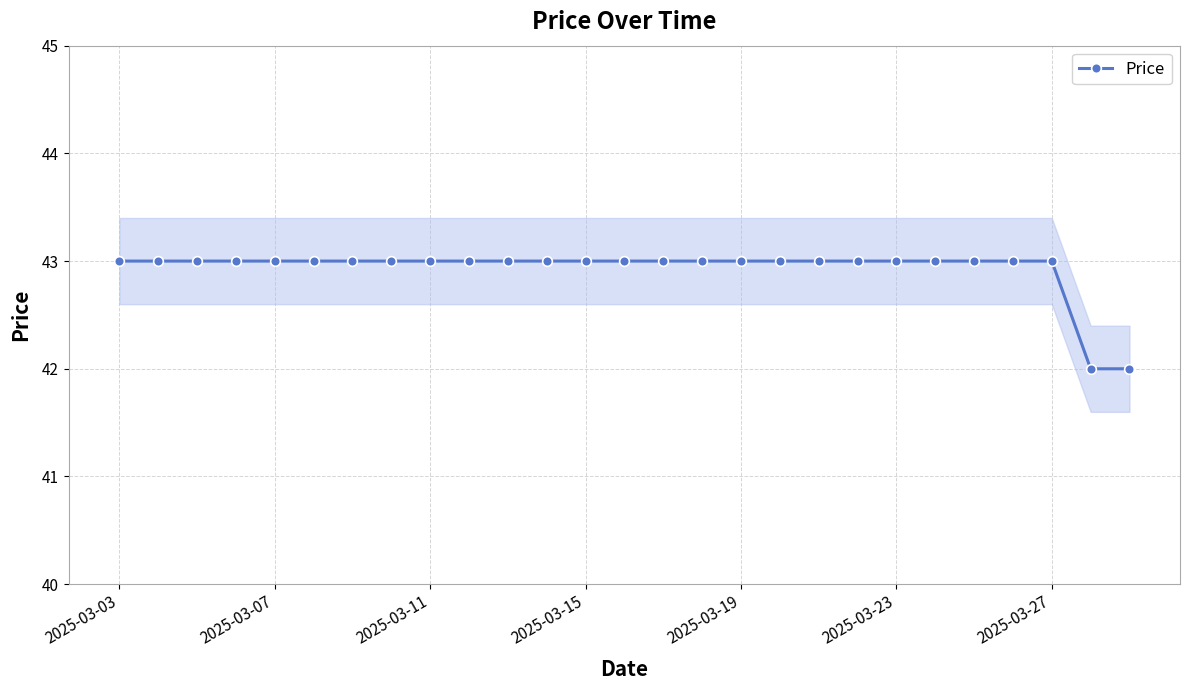

What is the lowest value of the Price series?

42